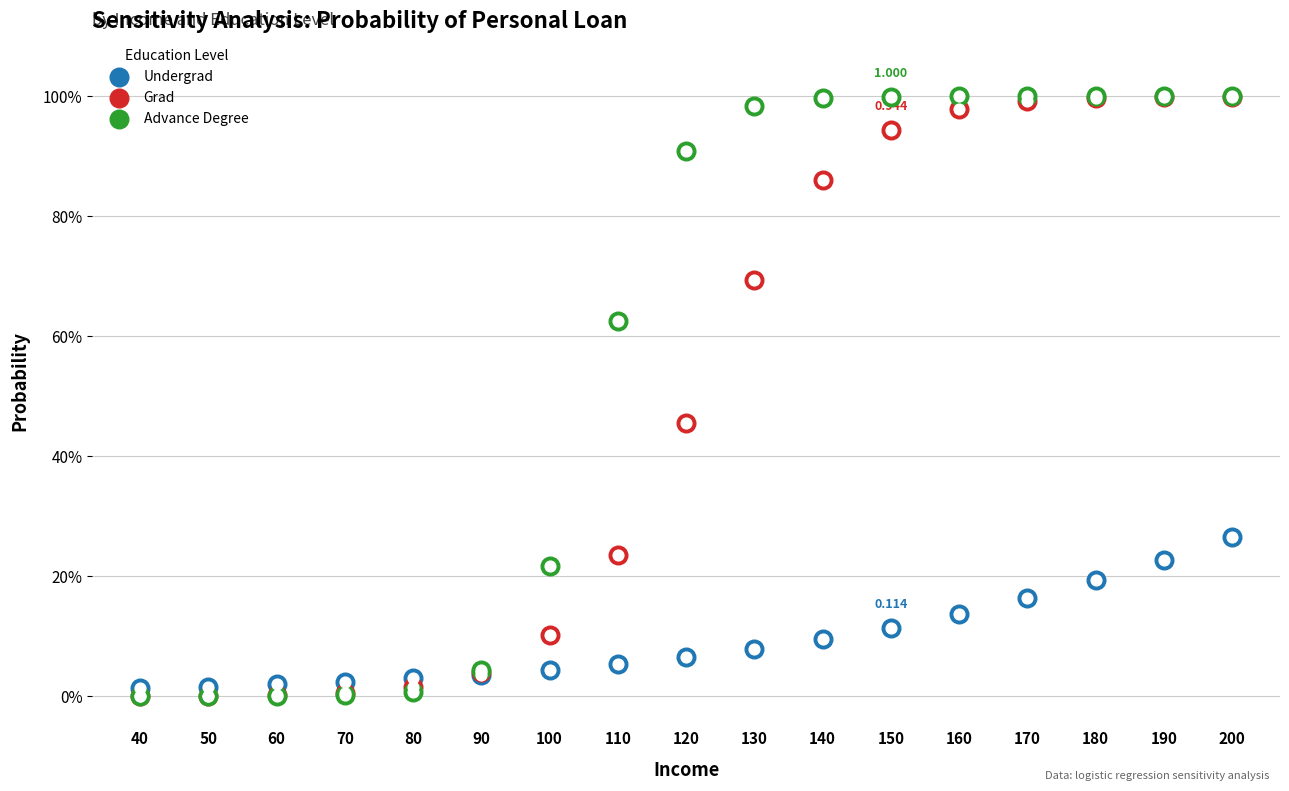

Which series contains the highest Y value?

Advance Degree